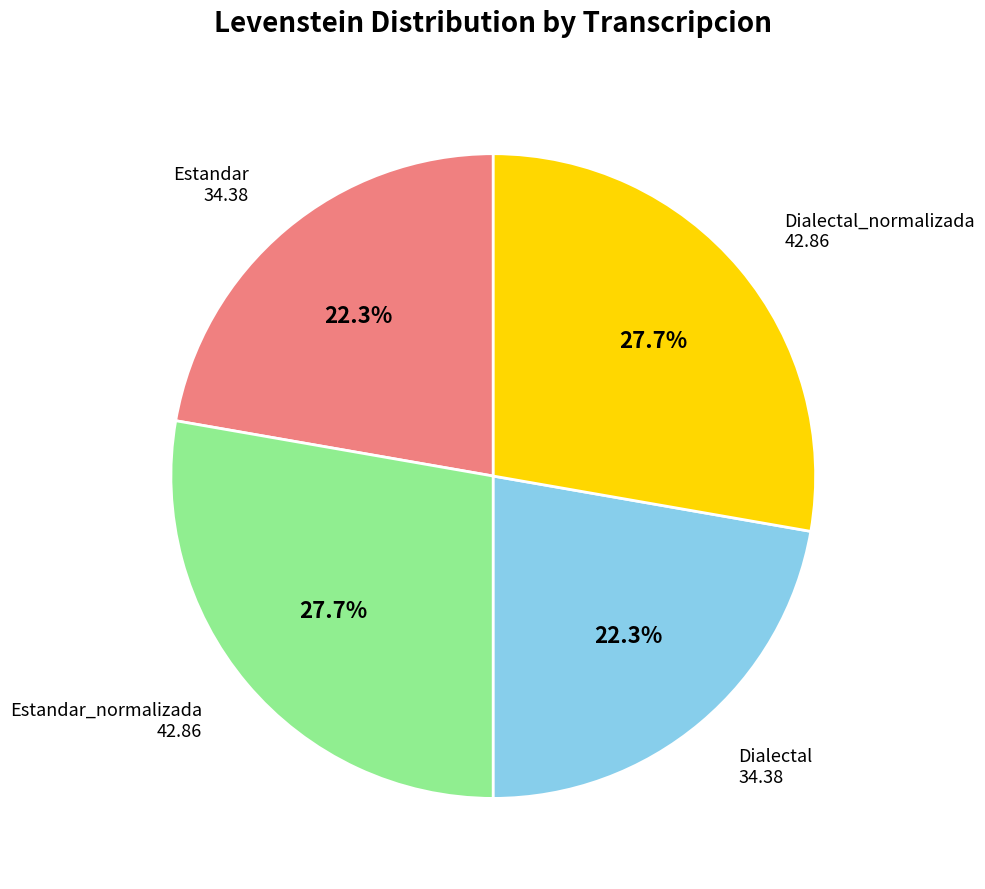

Is there any slice that represents more than half of the pie?

No